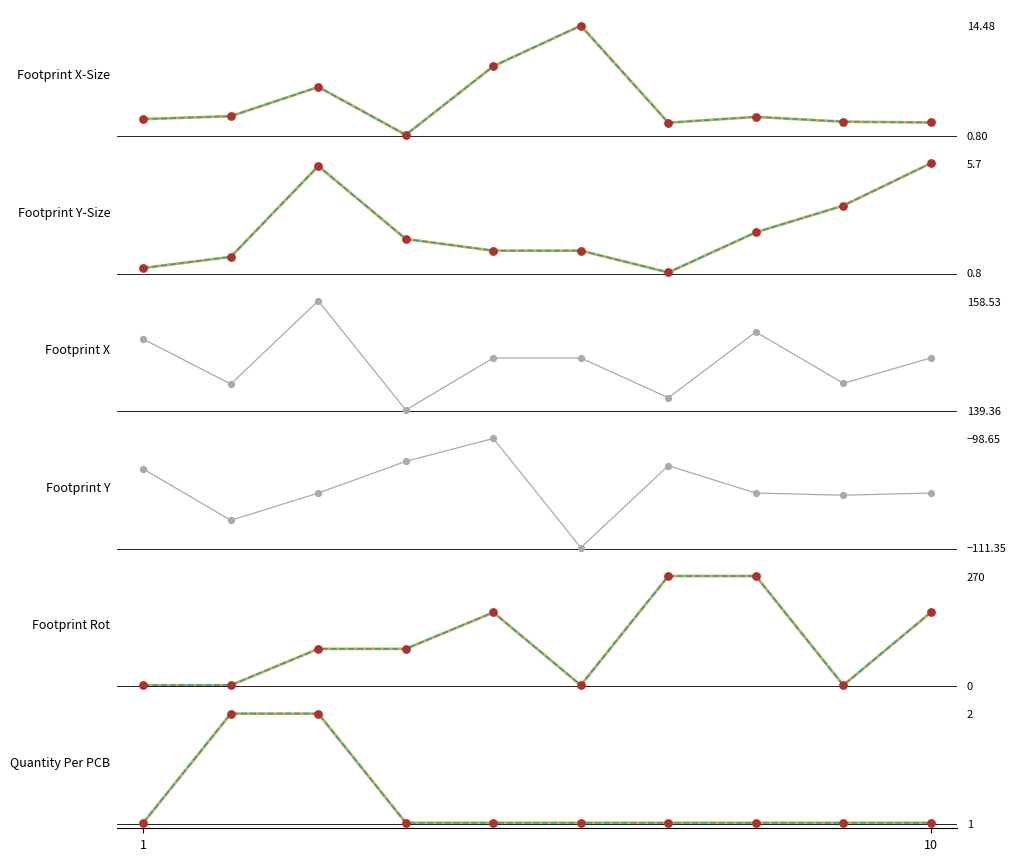

Which series contains the highest Y value?

Footprint Rot